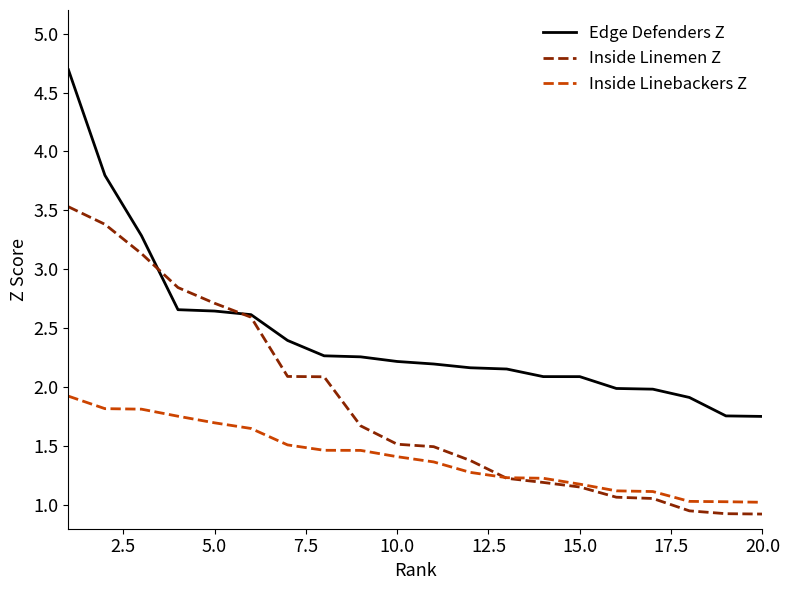

Rank the series by their average value, from lowest to highest.

Inside Linebackers Z, Inside Linemen Z, Edge Defenders Z